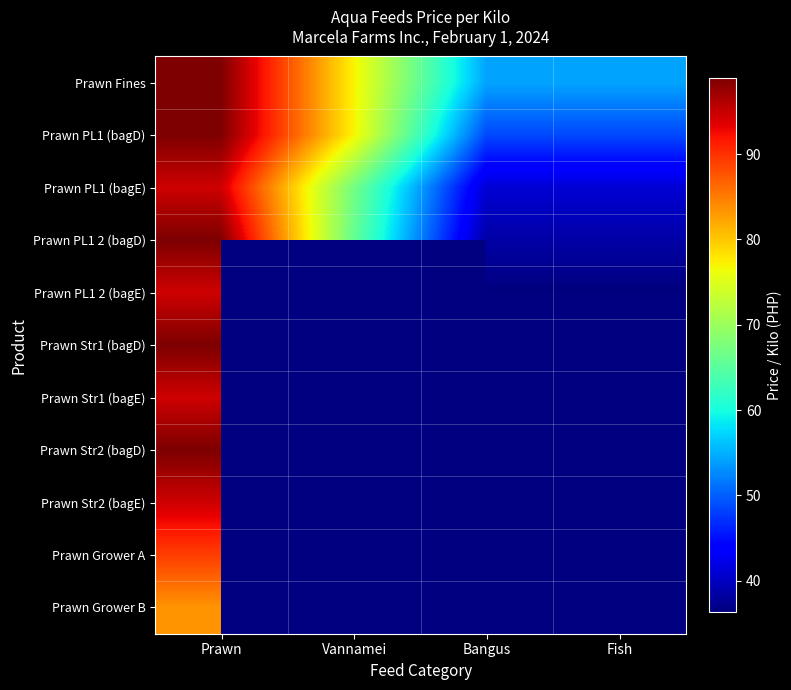

Rank the categories by Prawn Fines value from highest to lowest.

Prawn, Vannamei, Bangus, Fish